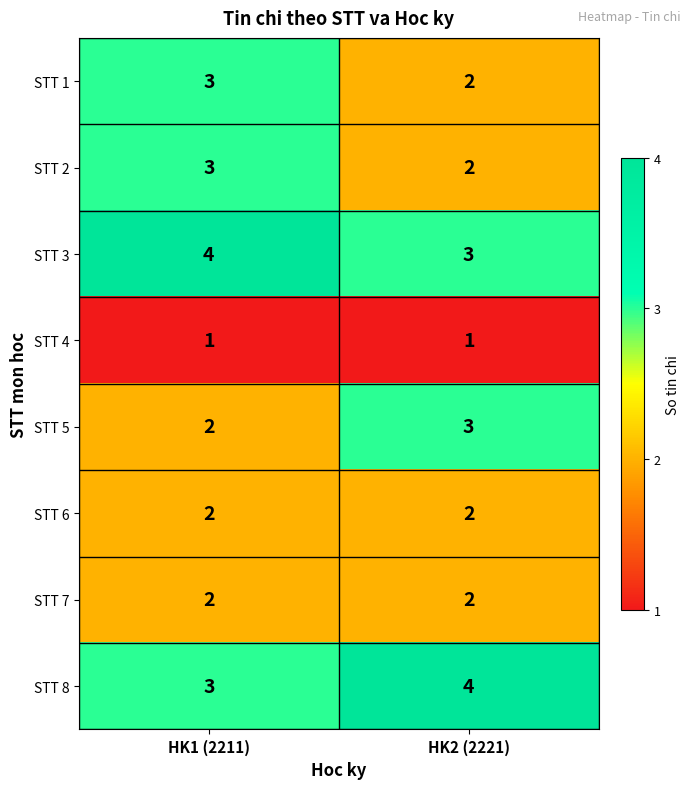

What is the total value across all series at HK1 (2211)?

20